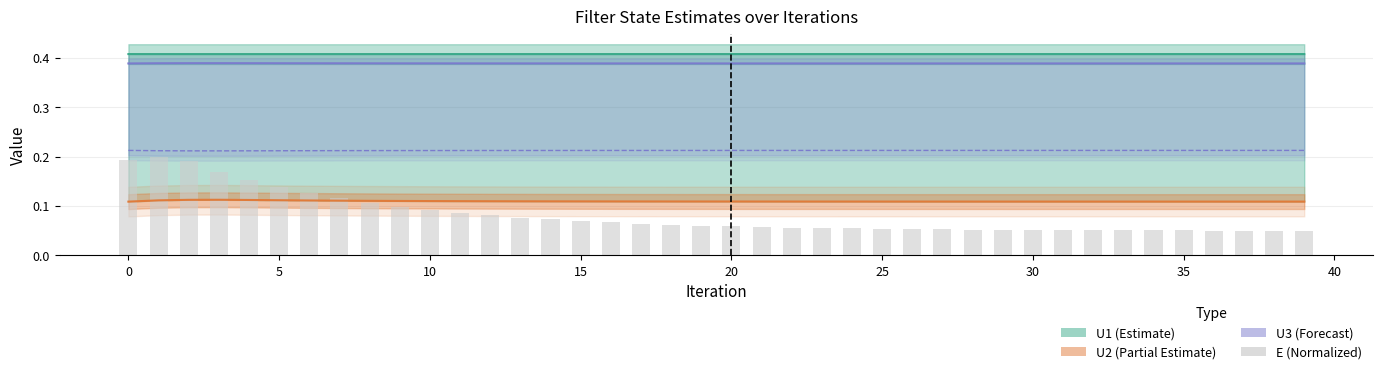

Which has a higher value, 20 or 12?

12